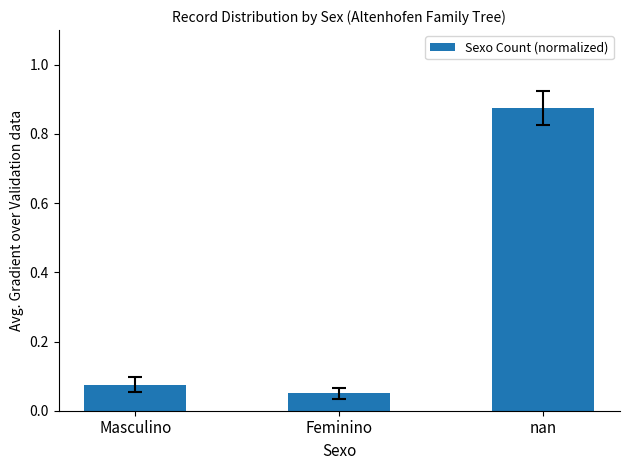

At which label is the value closest to 0?

Feminino